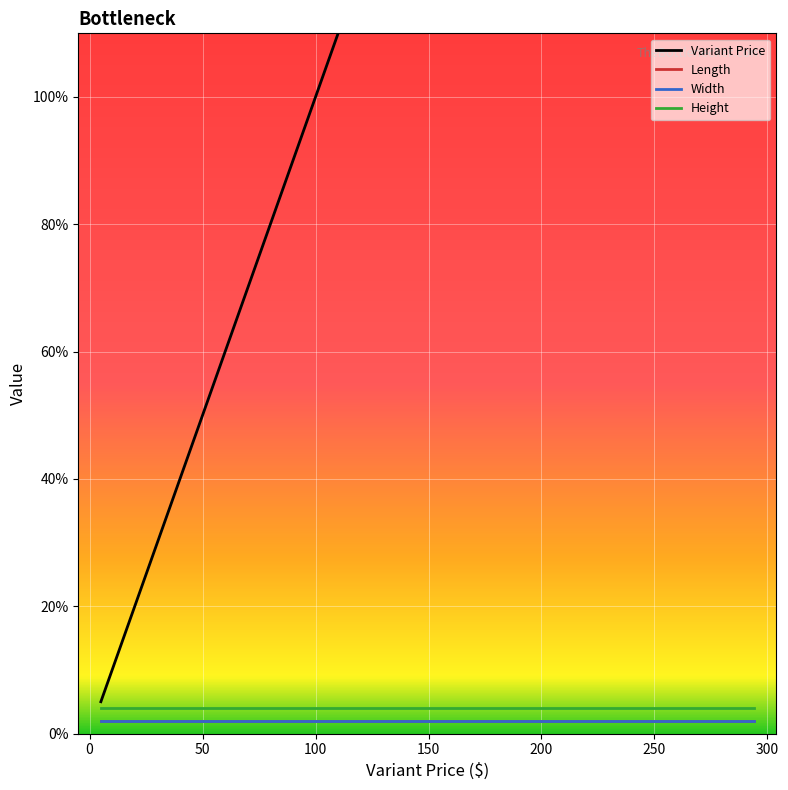

What is the total value across all series at 89?

97